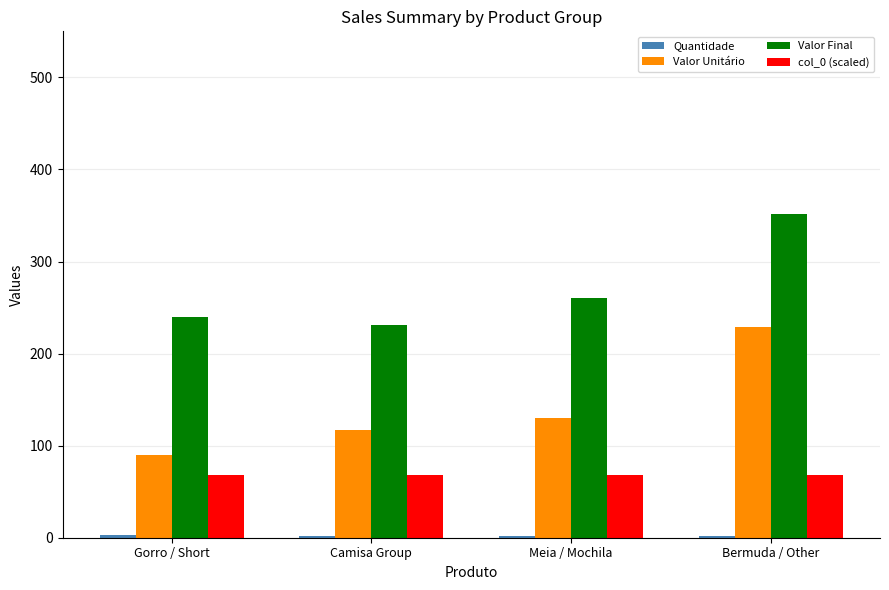

Between Gorro / Short and Bermuda / Other, which series saw the biggest shift?

Valor Unitário